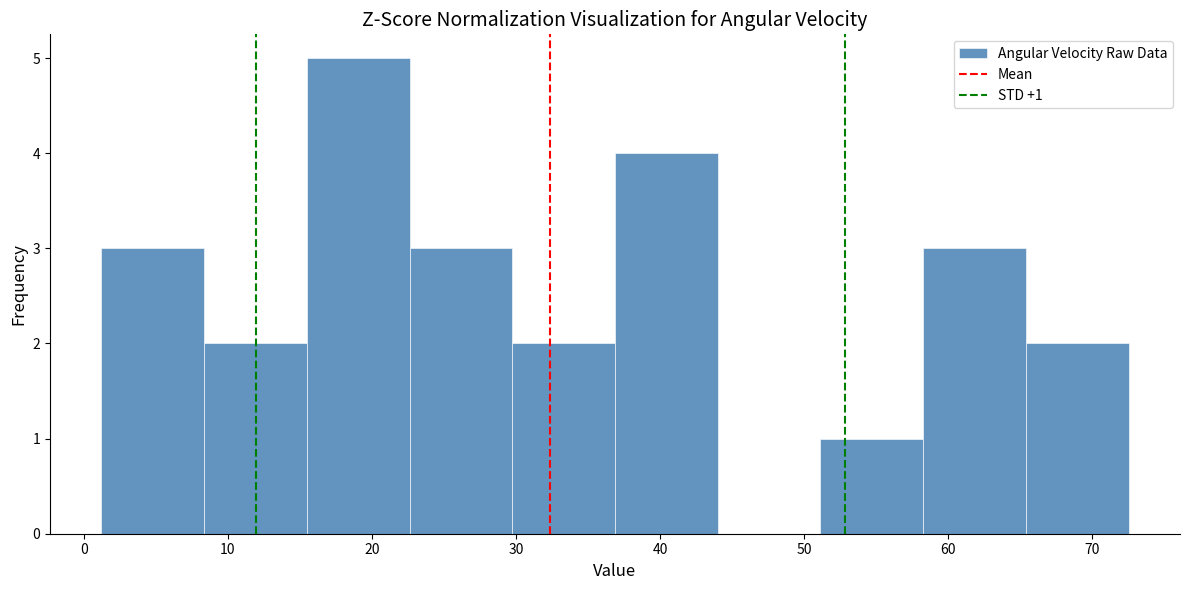

Which range on the x-axis has the tallest bar?

15 to 23